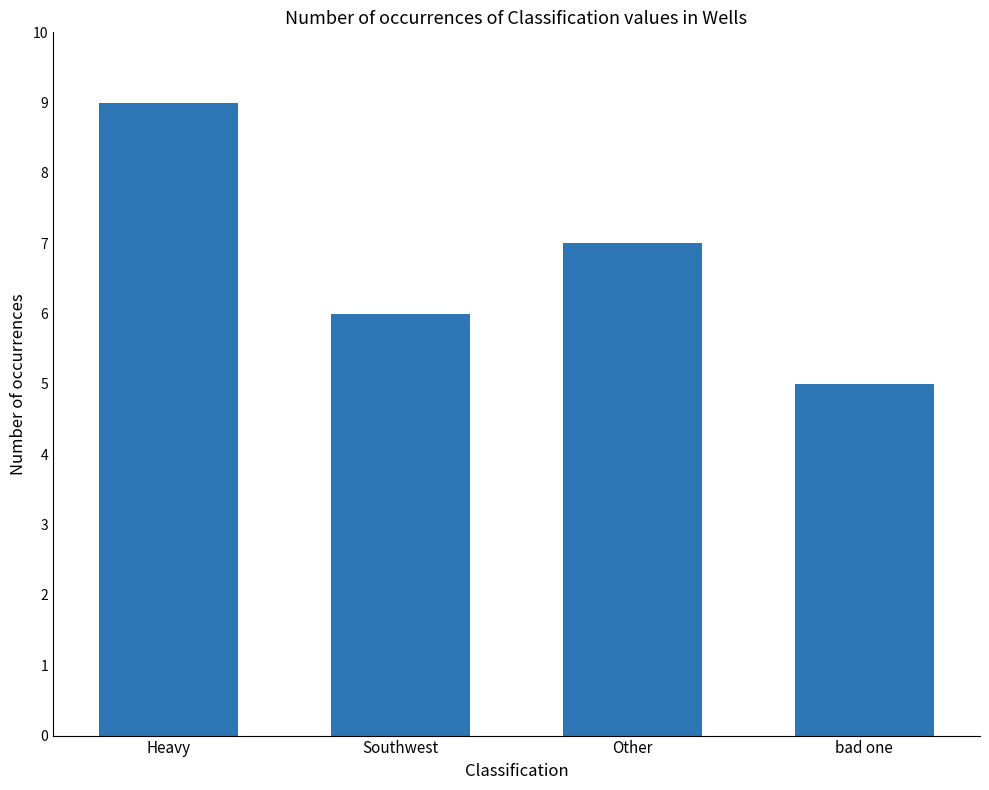

Are the bars grouped side by side (vs. stacked)?

No